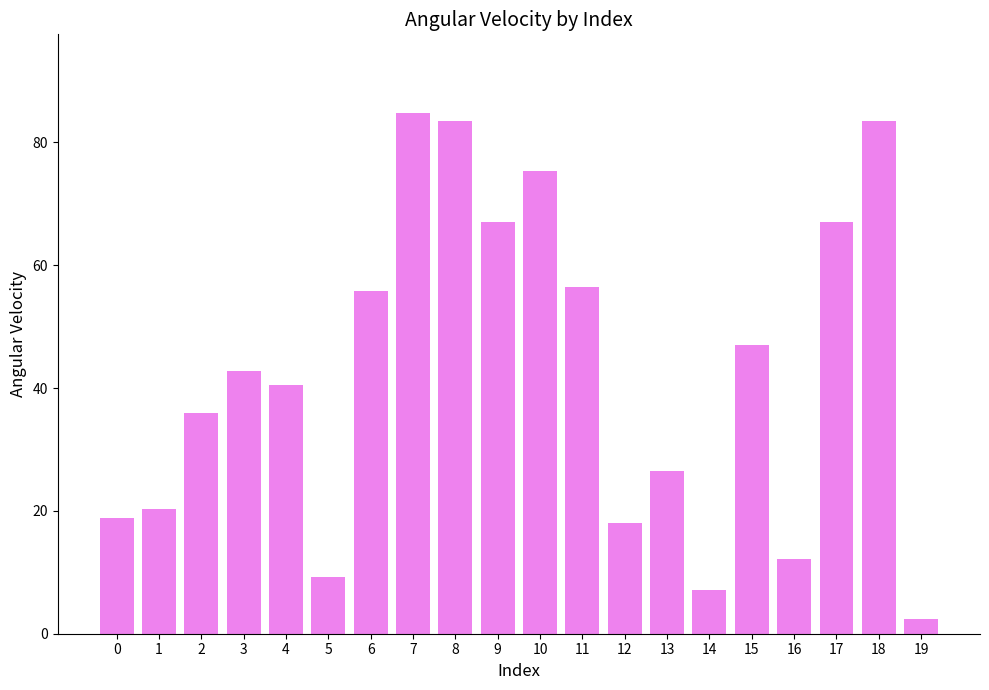

What is the sum of the values at 6 and 17?

122.8